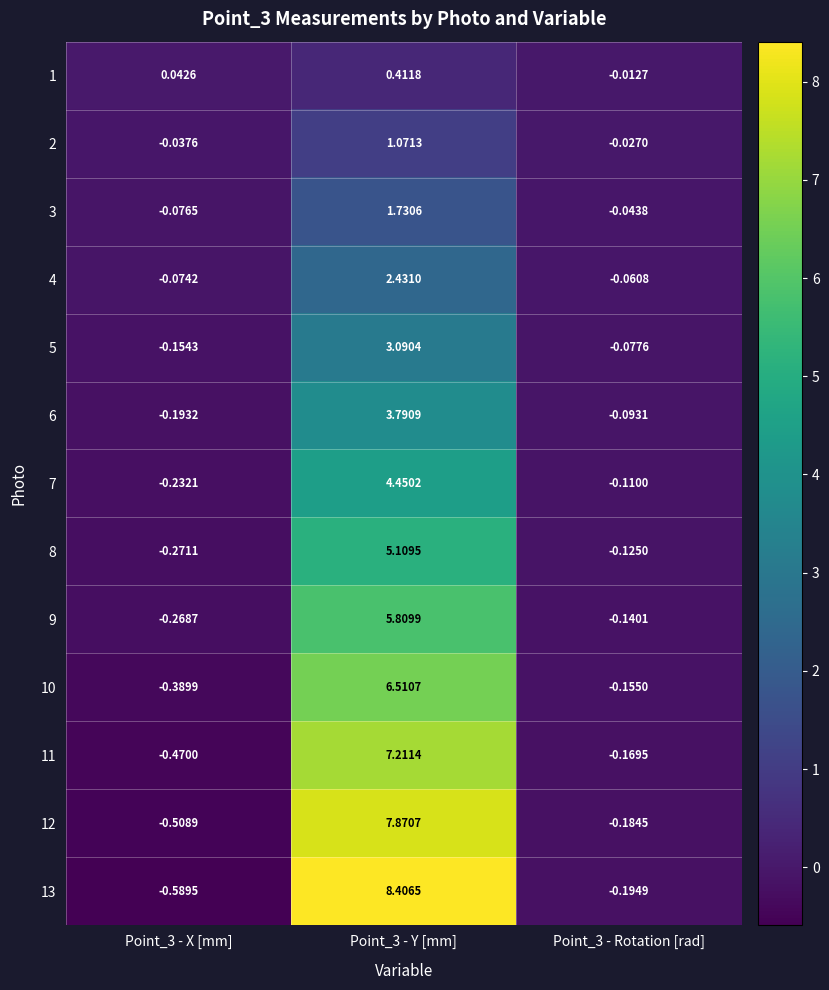

Is the value of 7 at Point_3 - Rotation [rad] greater than the value of 1 at Point_3 - Y [mm]?

No